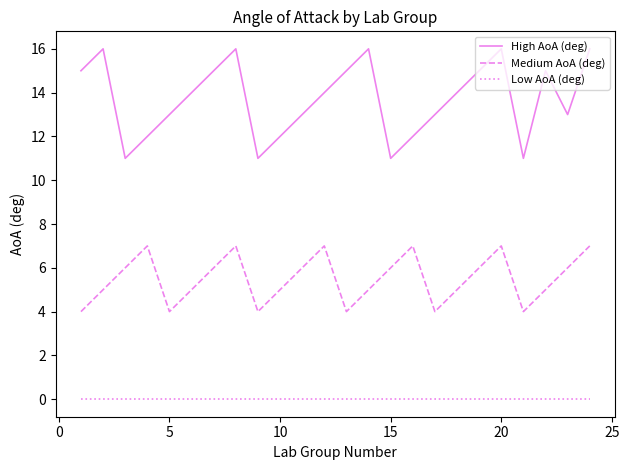

Which series has the widest spread of values?

High AoA (deg)